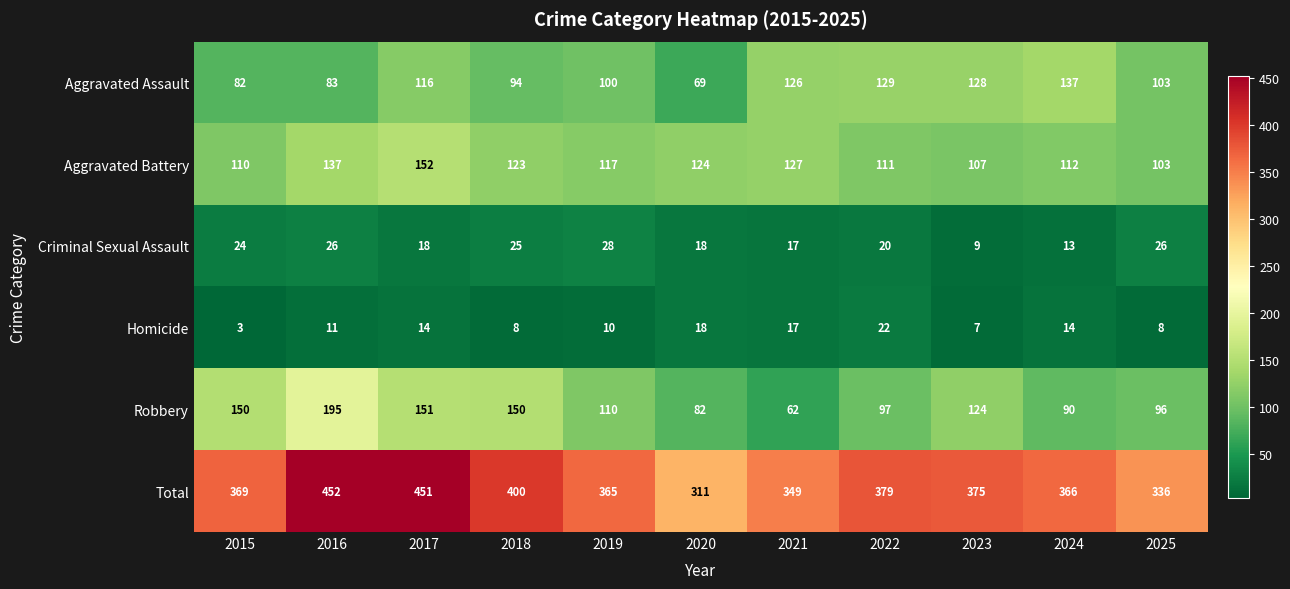

Between 2017 and 2023, which series saw the biggest shift?

Total